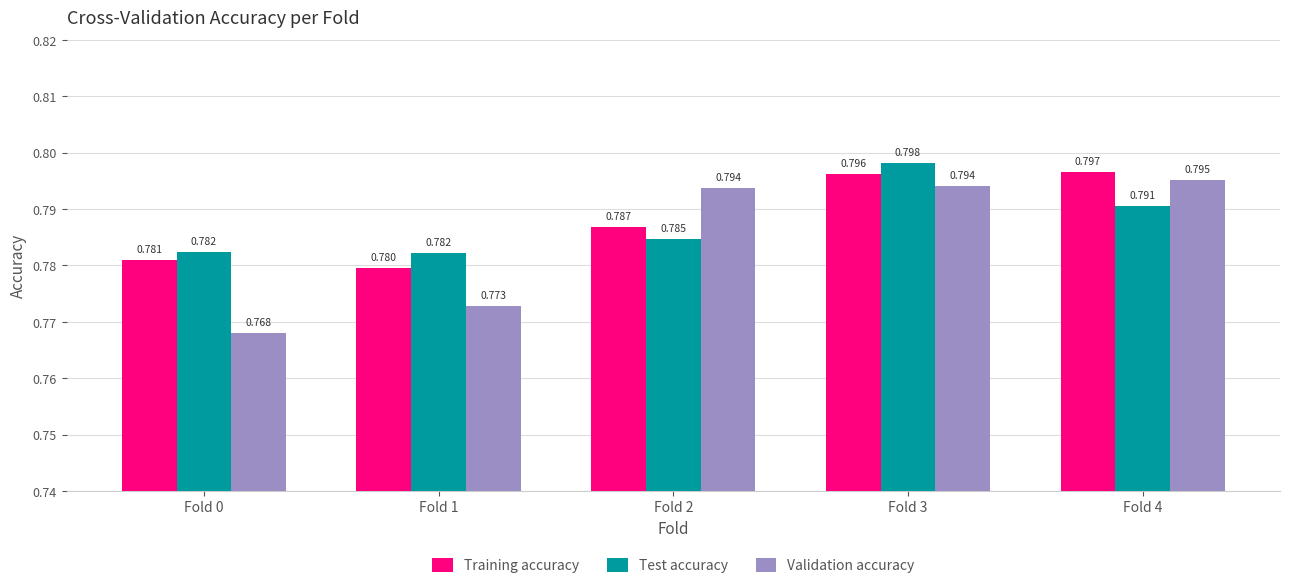

List the series in order of their peak value, lowest first.

Validation accuracy, Training accuracy, Test accuracy